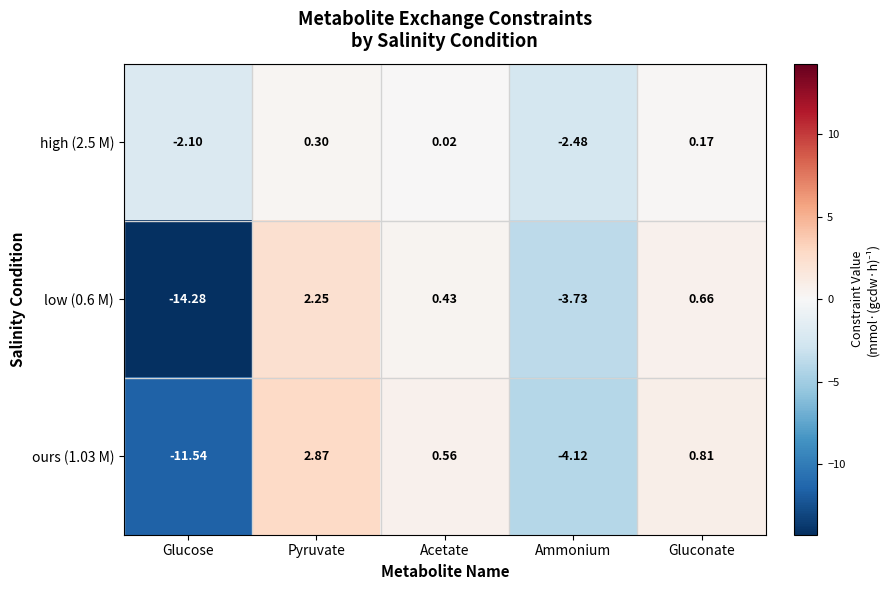

Rank the series at Glucose from lowest to highest value.

low (0.6 M), ours (1.03 M), high (2.5 M)